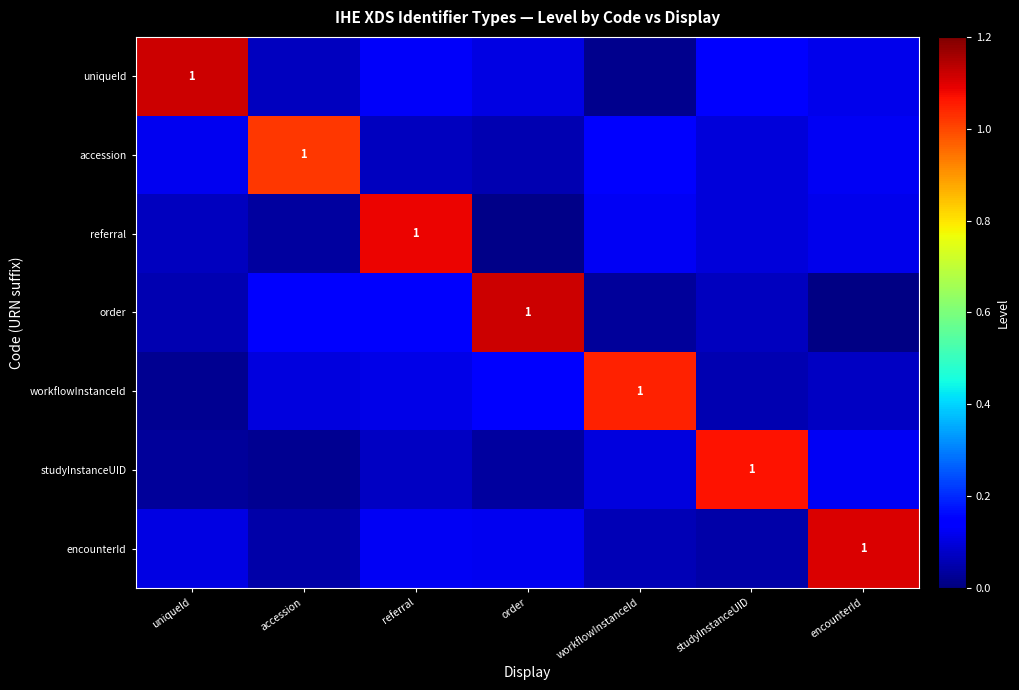

What is the maximum value for studyInstanceUID?

1.1